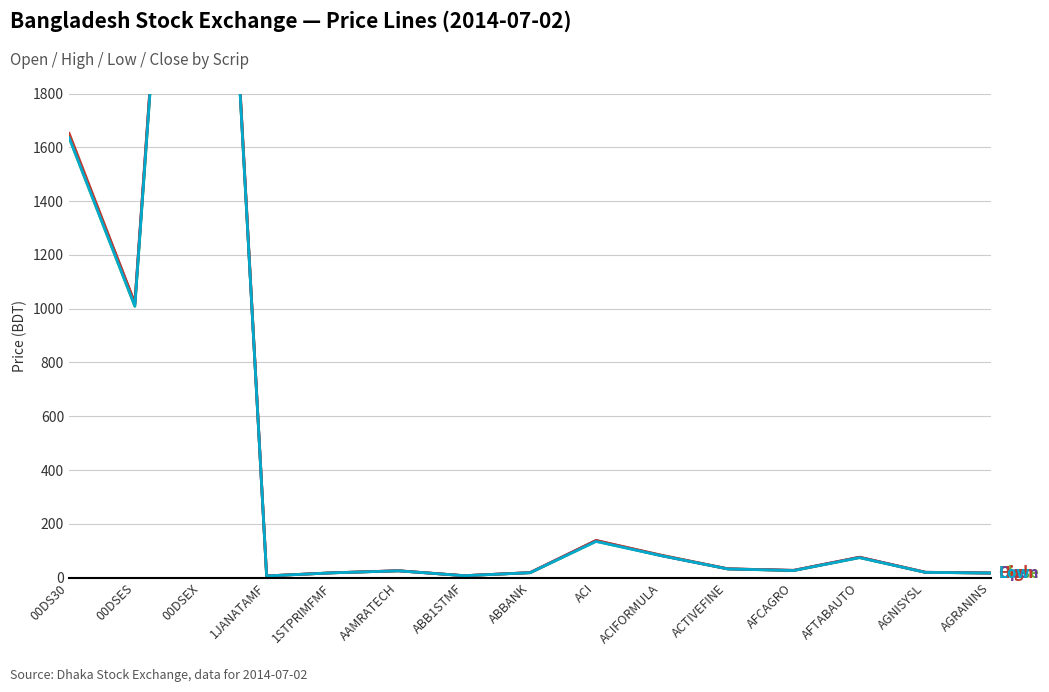

What is the maximum value shown in the chart?

4502.4